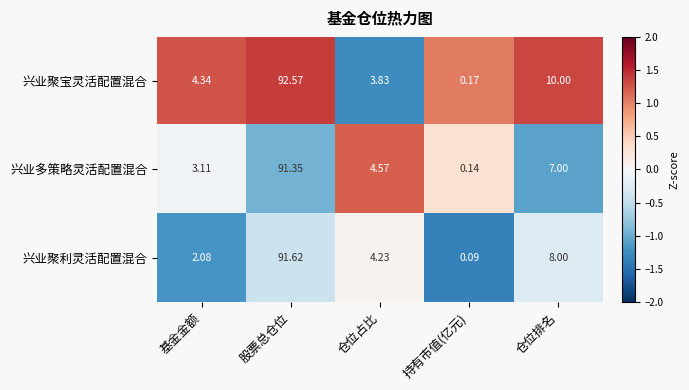

Which label corresponds to the largest value in the chart?

股票总仓位